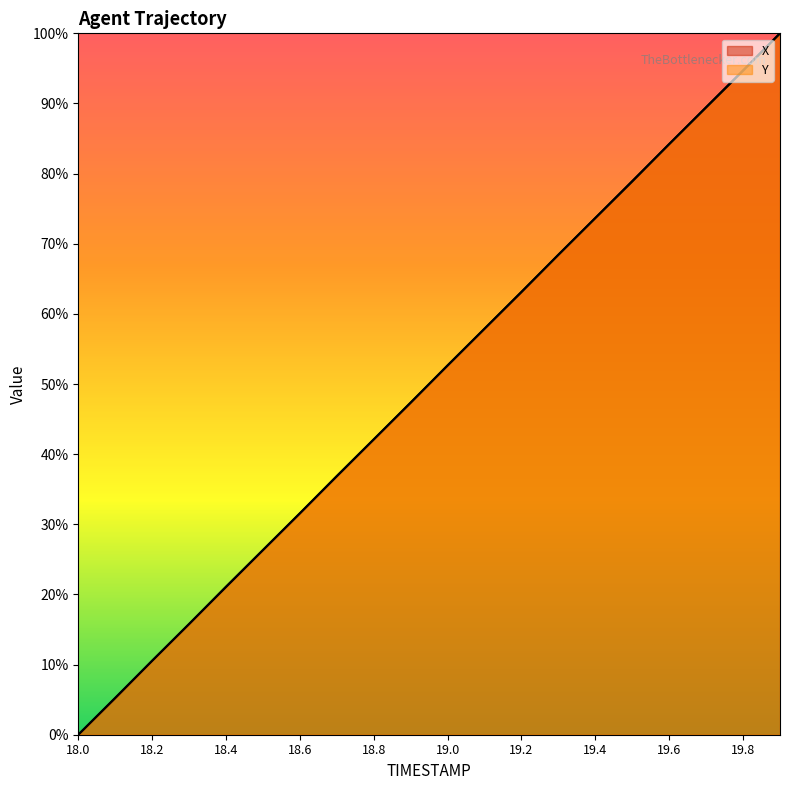

True or false: Y and X intersect in this chart.

True